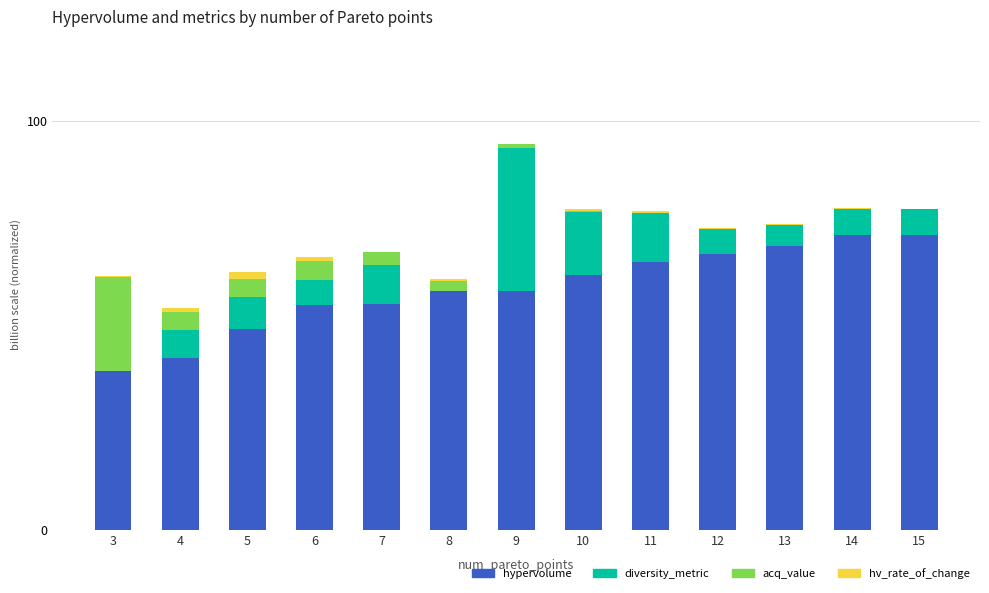

At which category is the sum across all series the highest?

9